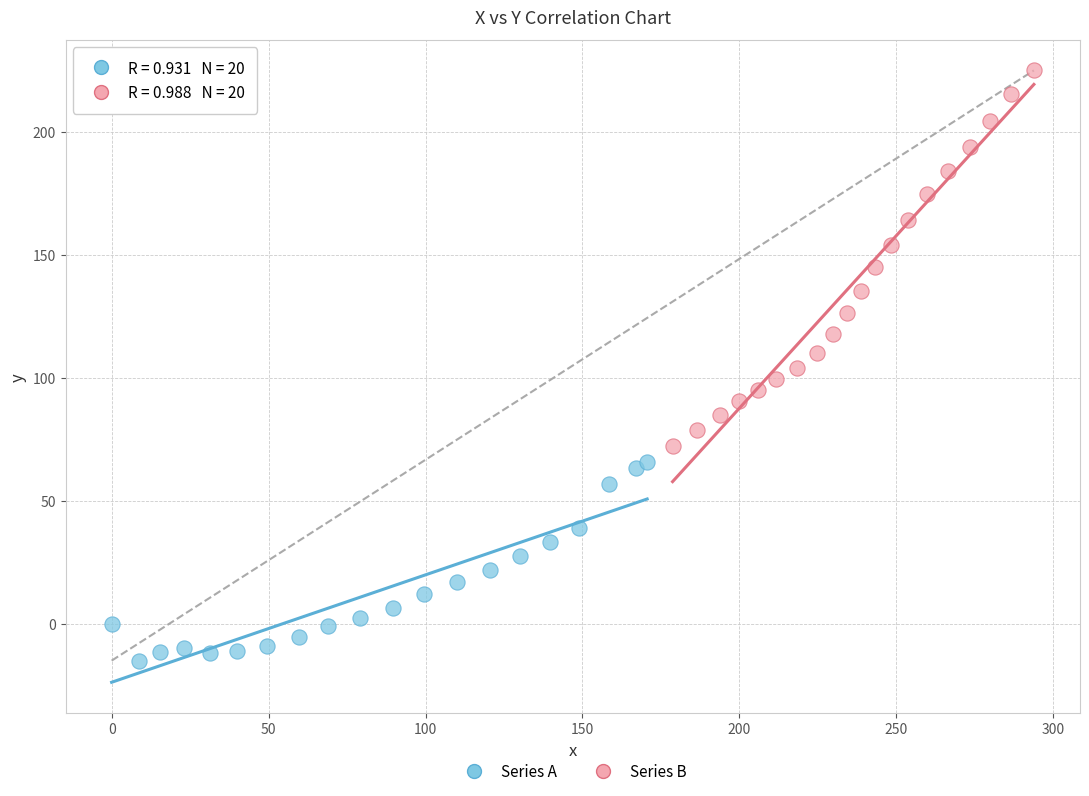

Which series reaches the minimum Y coordinate?

Series A